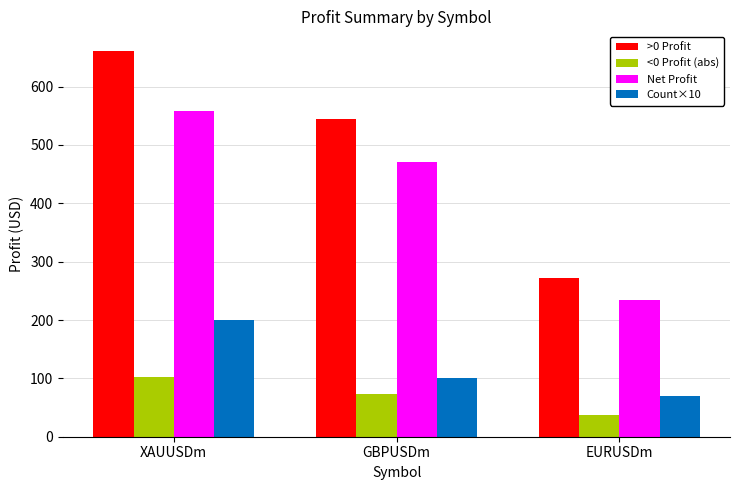

What is the average value of the >0 Profit series?

492.9